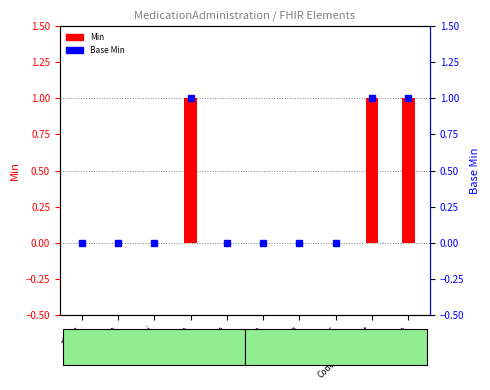

What is the difference between the maximum and minimum values in the Base Min series?

1